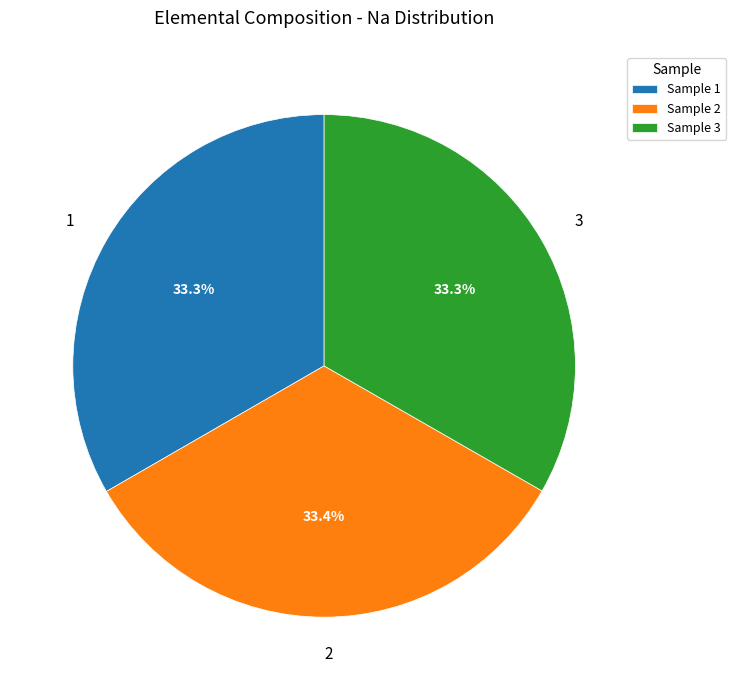

Combined, do 3 and 2 account for over 50%?

Yes